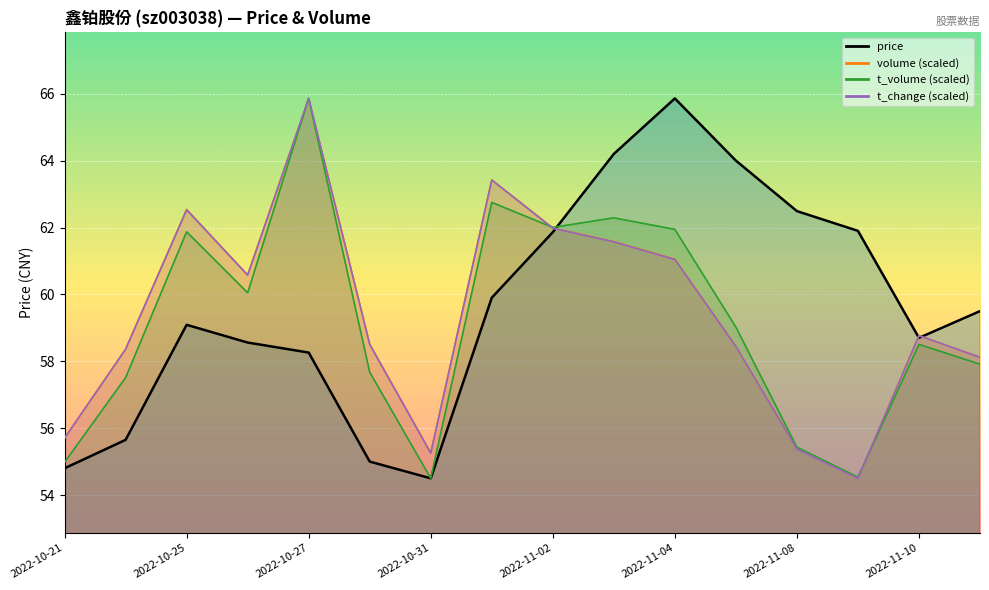

What is the greatest value displayed?

65.9